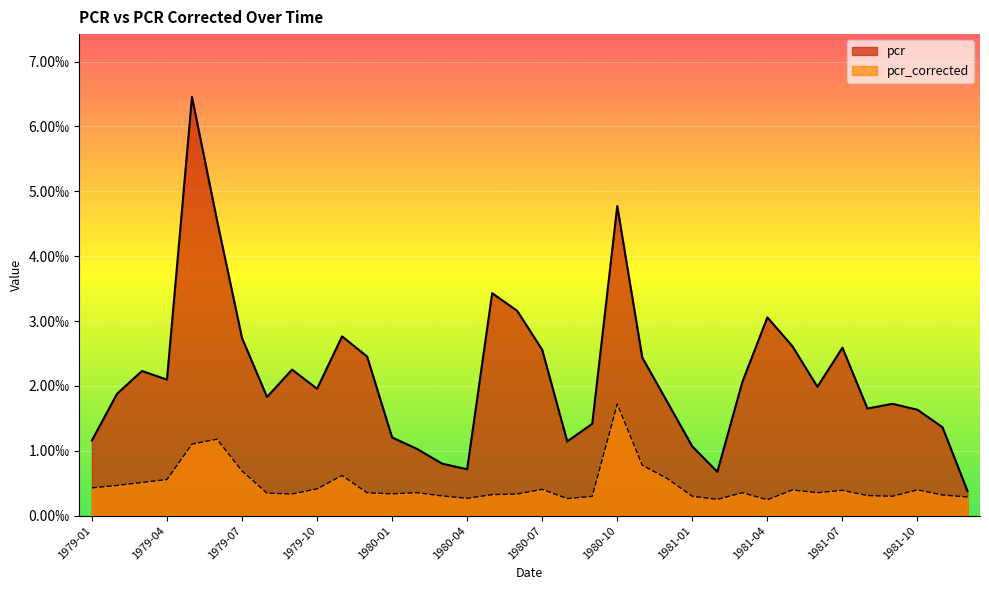

In pcr_corrected, how many points are lower than both neighbors (excluding endpoints)?

8